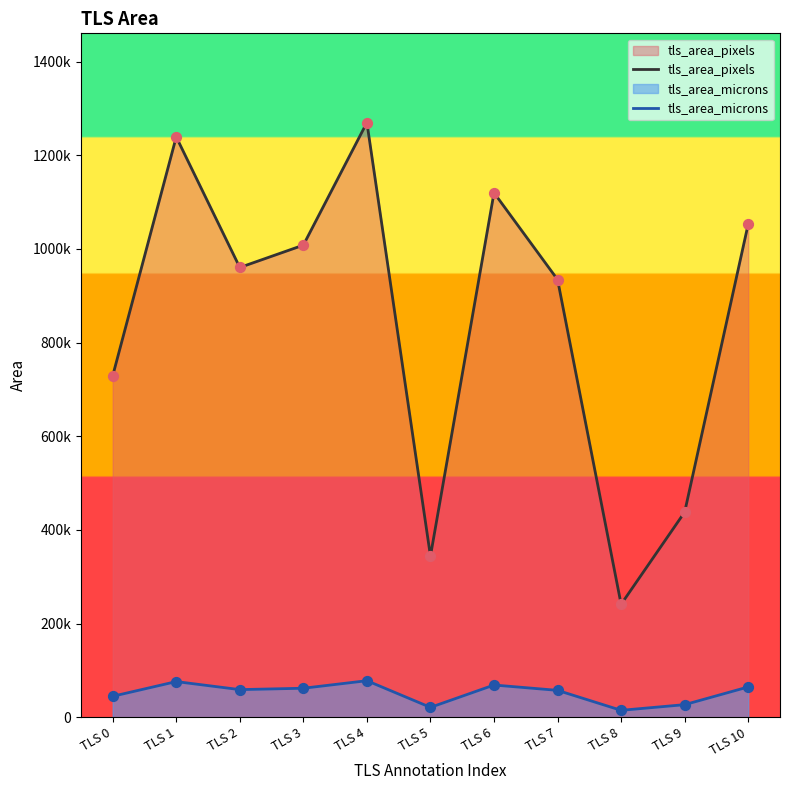

Which series contains the highest Y value?

tls_area_pixels